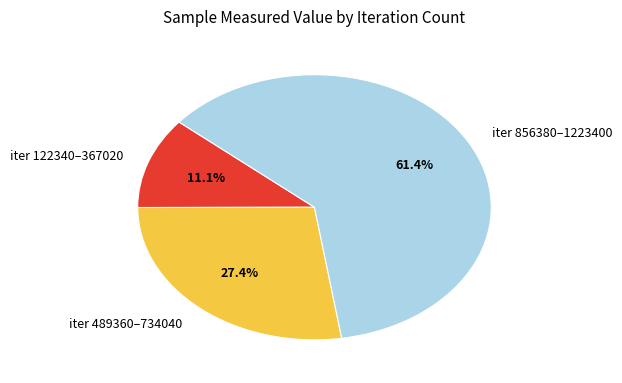

What is the largest slice in the pie chart?

iter 856380–1223400